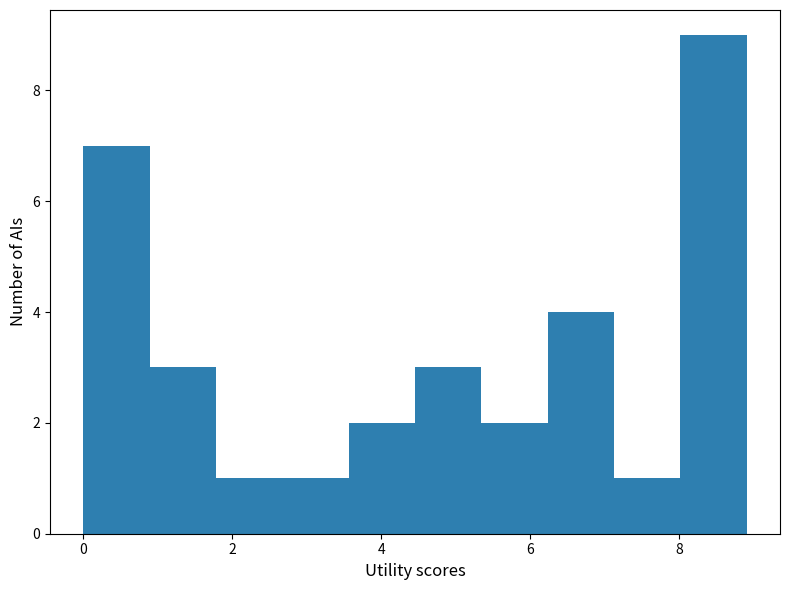

What is the height of the bar covering 3.6 to 4.4 on the x-axis? Neither the bar edges nor the heights are printed on the chart, so give them approximately, as read against the axes.

2